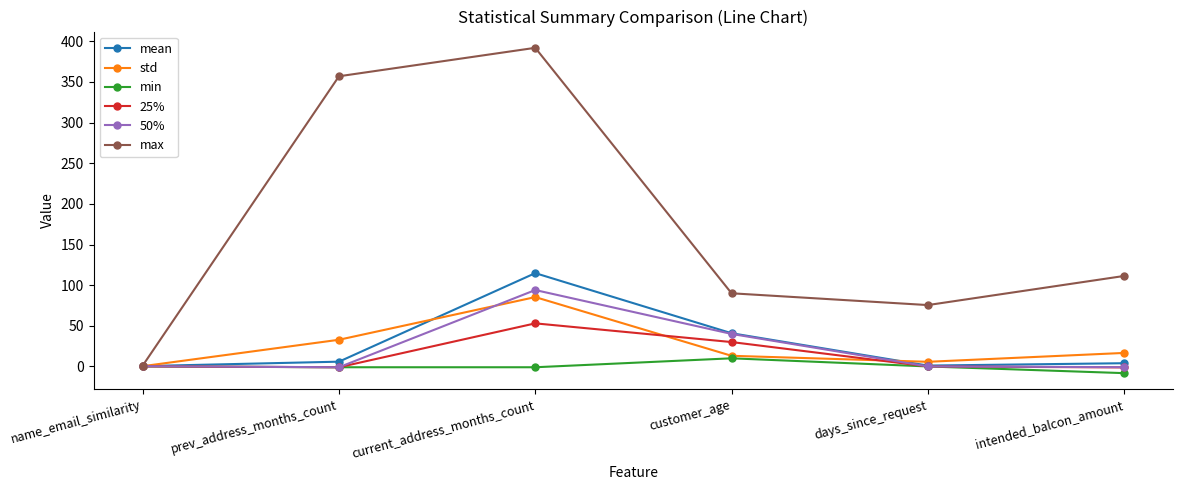

How many lines are shown in the chart?

6